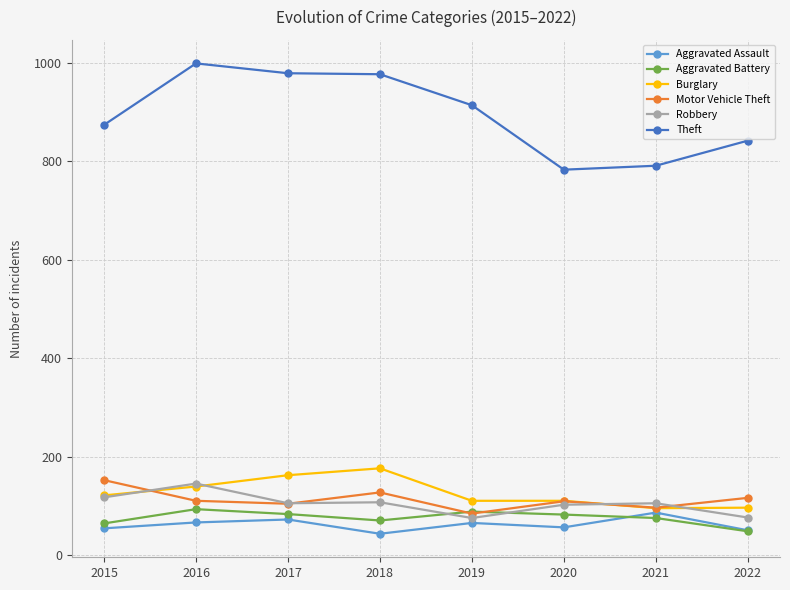

What is the total value across all series at 2017?

1505